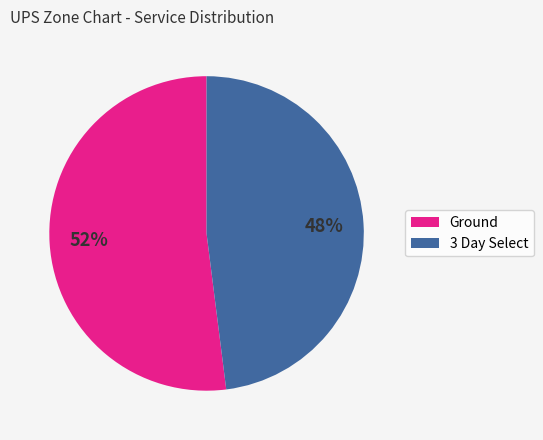

Is it true that Ground is 52% of the pie?

True